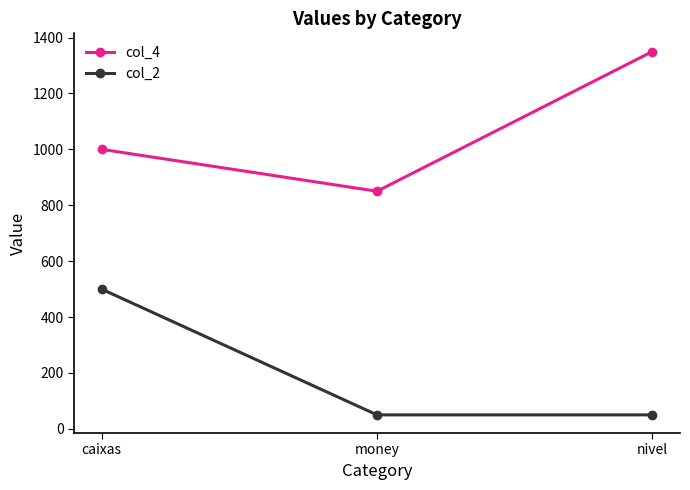

What are all the series names shown in the legend?

col_4, col_2